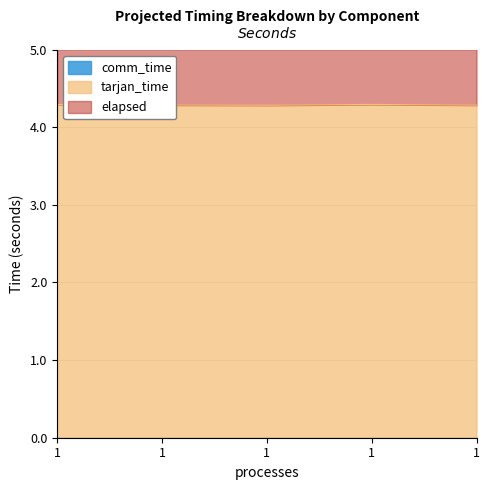

What is the sum of all tarjan_time values?

21.4